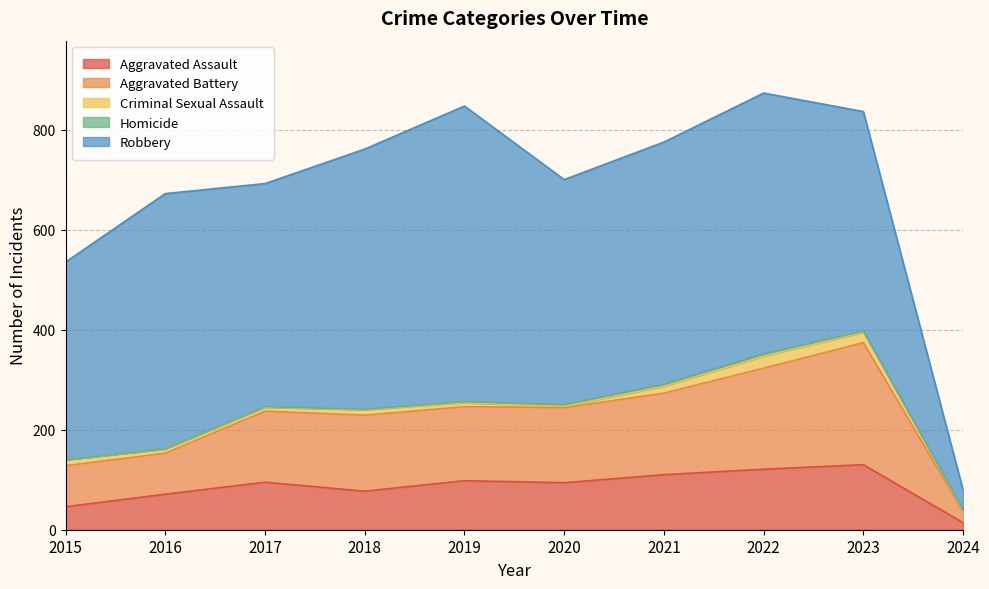

Does the chart display data point markers on the line(s)?

No